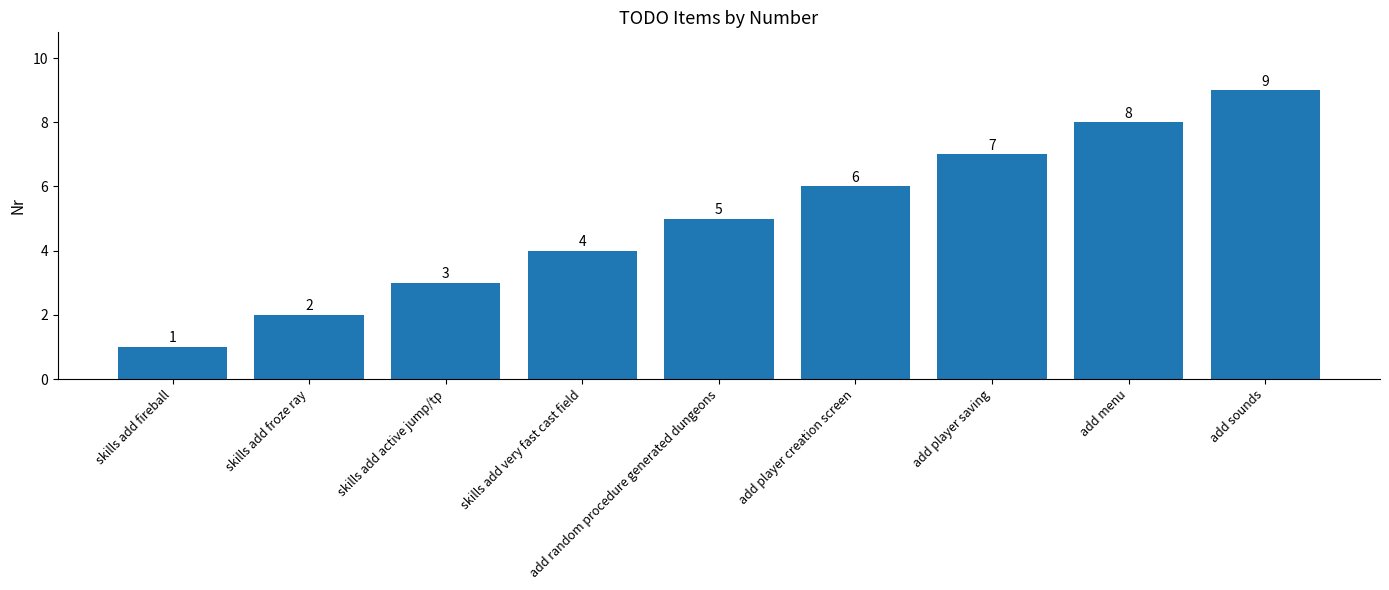

What is the sum of all values?

45